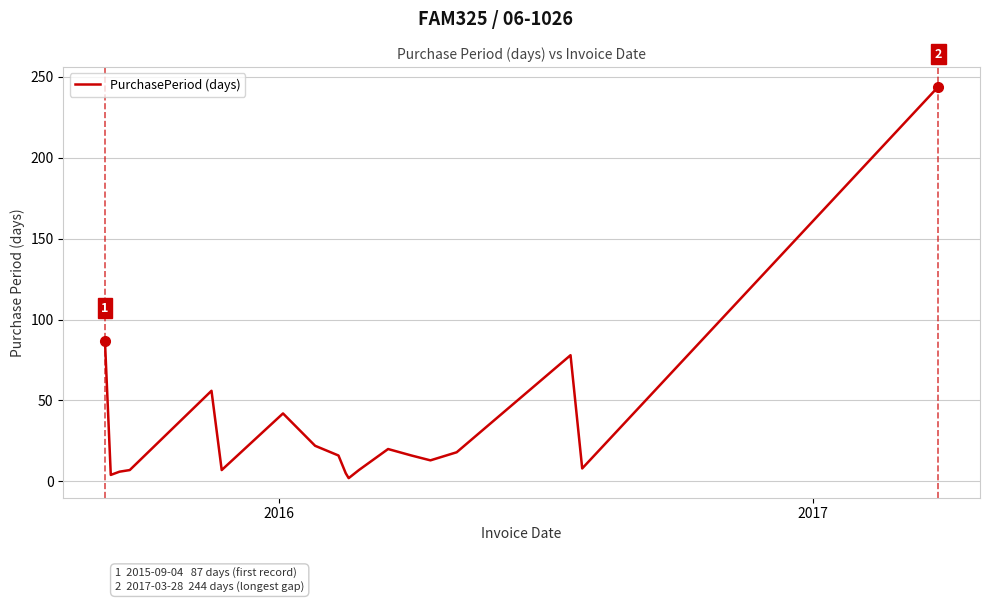

What is the difference between the maximum and minimum values?

242